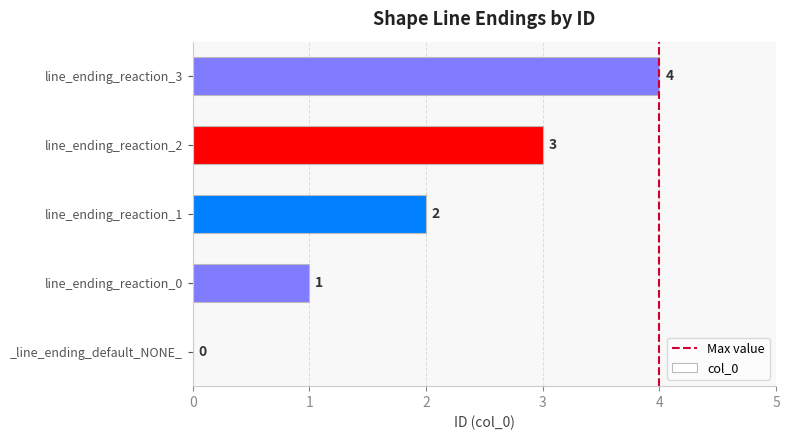

Which label corresponds to the largest value in the chart?

line_ending_reaction_3